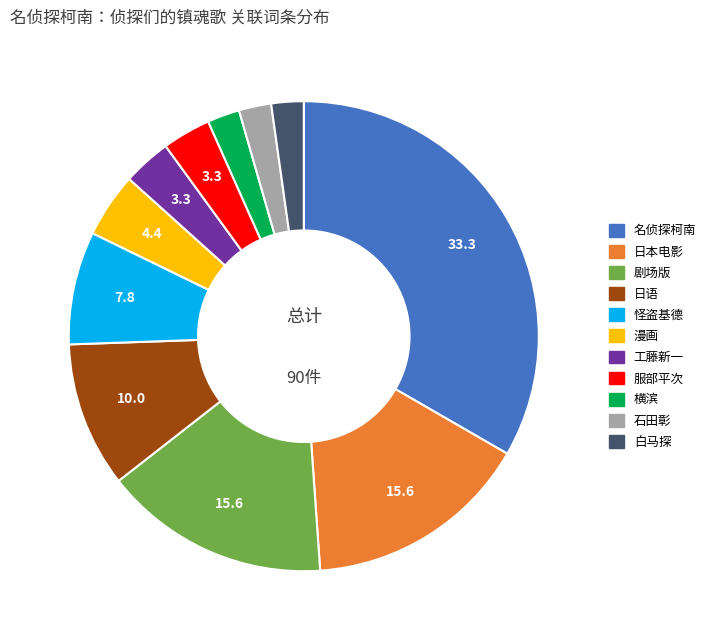

Approximately how many times larger is the value at 日语 compared to 石田彰?

4.5